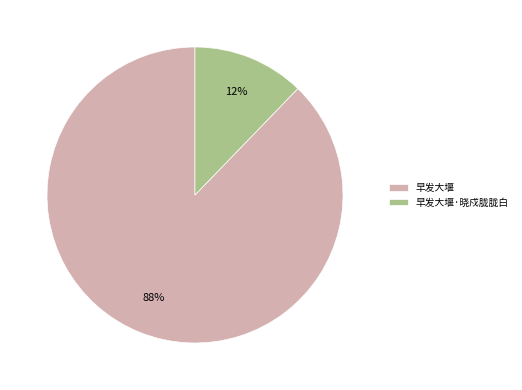

To the nearest percent, what is the average slice percentage?

50%